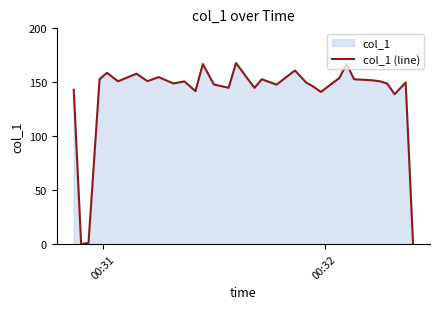

What is the greatest value displayed?

167.8